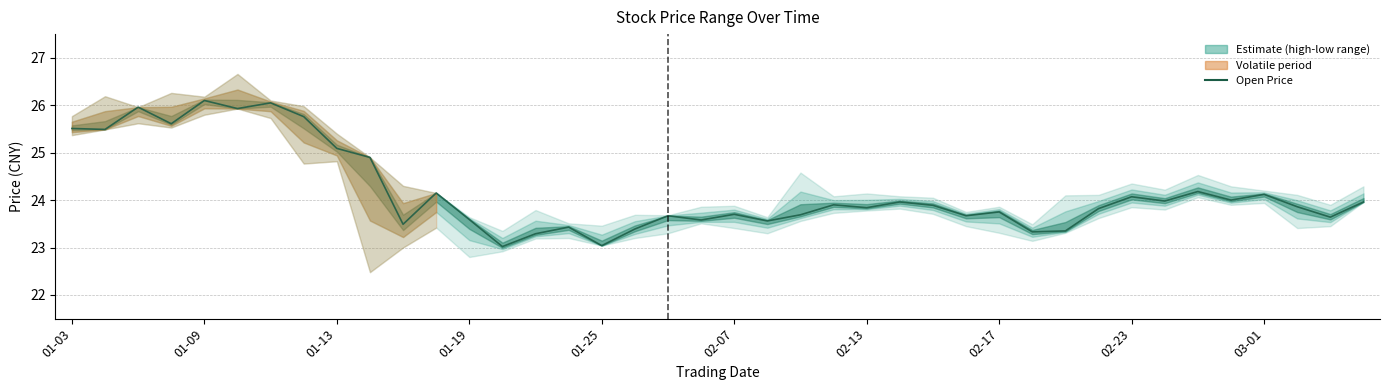

True or false: the data shows 24.0 at 39.

True